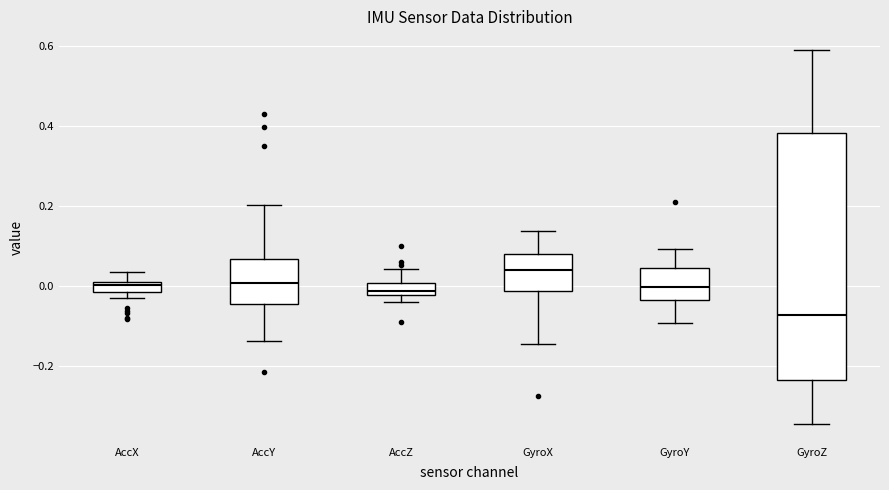

Where is the lower edge of the box for GyroX on the y-axis? The values are not printed on the chart, so give them approximately, as read against the axis.

-0.02